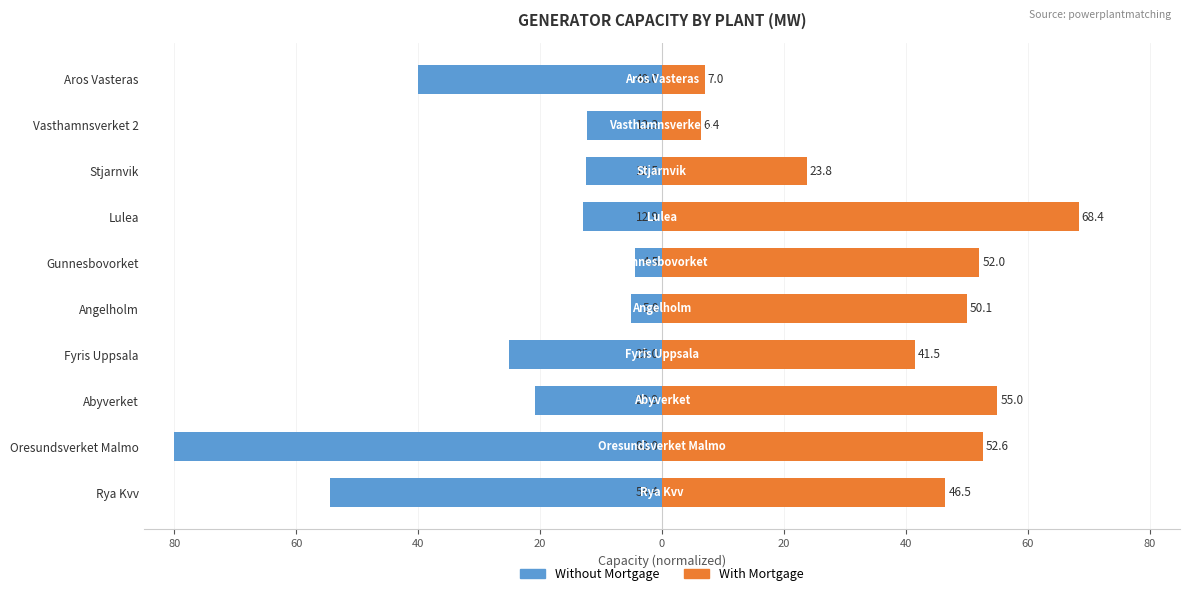

What is the sum of all Without Mortgage values?

-267.5